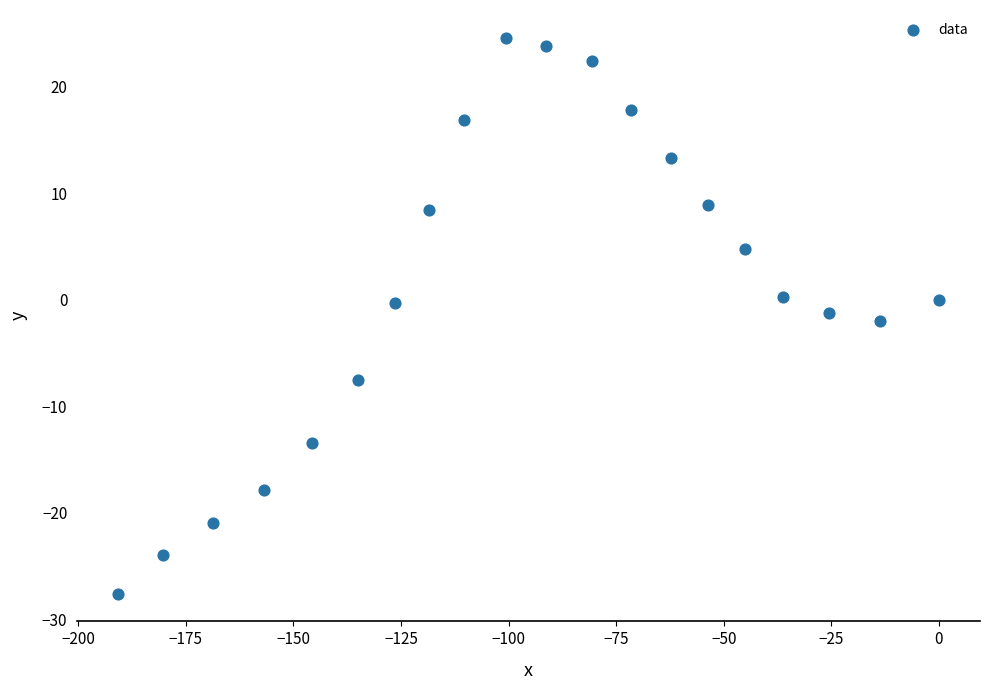

What is the range of X values (max minus min)?

190.7